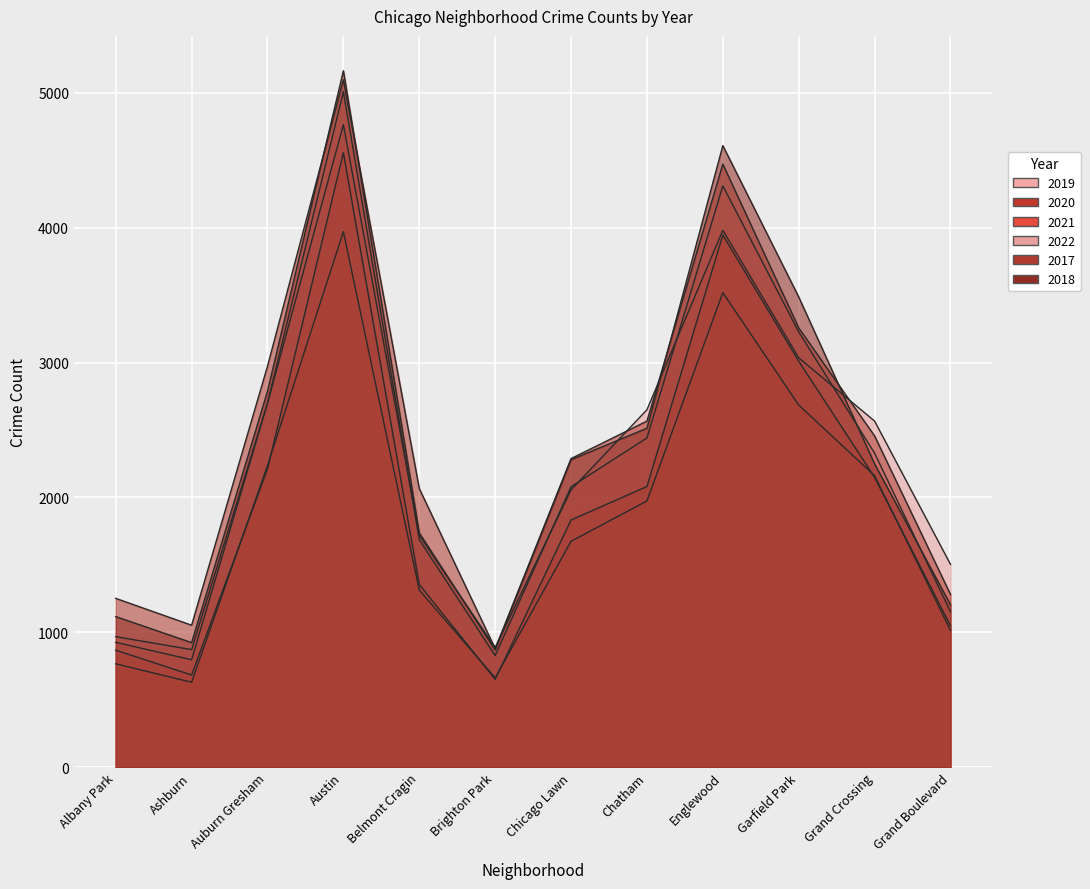

Reading left to right, what are all the values shown in this chart?

2019: Albany Park=968	Ashburn=872	Auburn Gresham=2700	Austin=5008	Belmont Cragin=1687	Brighton Park=828	Chicago Lawn=2079	Chatham=2441	Englewood=4310	Garfield Park=3227	Grand Crossing=2328	Grand Boulevard=1153
2020: Albany Park=868	Ashburn=684	Auburn Gresham=2211	Austin=4556	Belmont Cragin=1355	Brighton Park=652	Chicago Lawn=1833	Chatham=2081	Englewood=3945	Garfield Park=3010	Grand Crossing=2149	Grand Boulevard=1049
2021: Albany Park=767	Ashburn=630	Auburn Gresham=2237	Austin=3970	Belmont Cragin=1313	Brighton Park=663	Chicago Lawn=1675	Chatham=1974	Englewood=3518	Garfield Park=2685	Grand Crossing=2161	Grand Boulevard=1015
2022: Albany Park=926	Ashburn=797	Auburn Gresham=2698	Austin=4763	Belmont Cragin=1719	Brighton Park=888	Chicago Lawn=2056	Chatham=2650	Englewood=3980	Garfield Park=3035	Grand Crossing=2566	Grand Boulevard=1504
2017: Albany Park=1252	Ashburn=1053	Auburn Gresham=2973	Austin=5096	Belmont Cragin=2066	Brighton Park=879	Chicago Lawn=2288	Chatham=2566	Englewood=4471	Garfield Park=3257	Grand Crossing=2456	Grand Boulevard=1281
2018: Albany Park=1117	Ashburn=924	Auburn Gresham=2787	Austin=5163	Belmont Cragin=1738	Brighton Park=870	Chicago Lawn=2280	Chatham=2513	Englewood=4608	Garfield Park=3486	Grand Crossing=2249	Grand Boulevard=1205